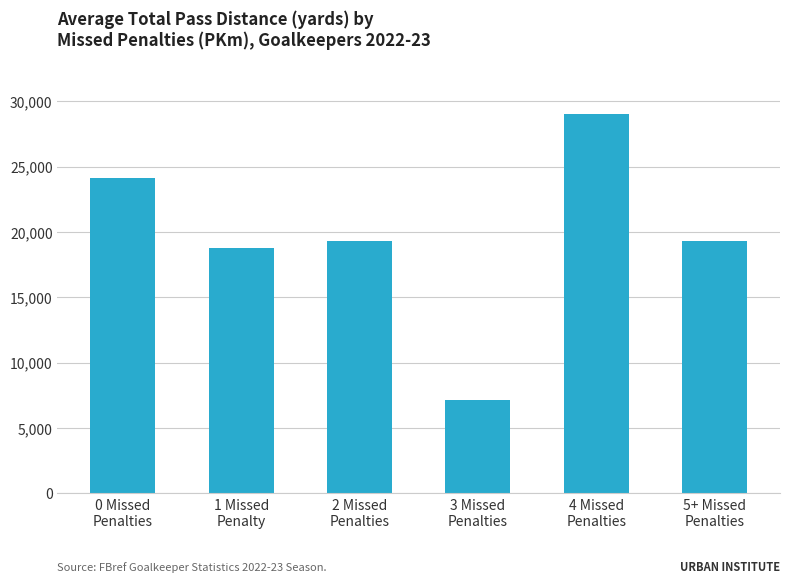

Where does the data first go above 19319?

0 Missed
Penalties